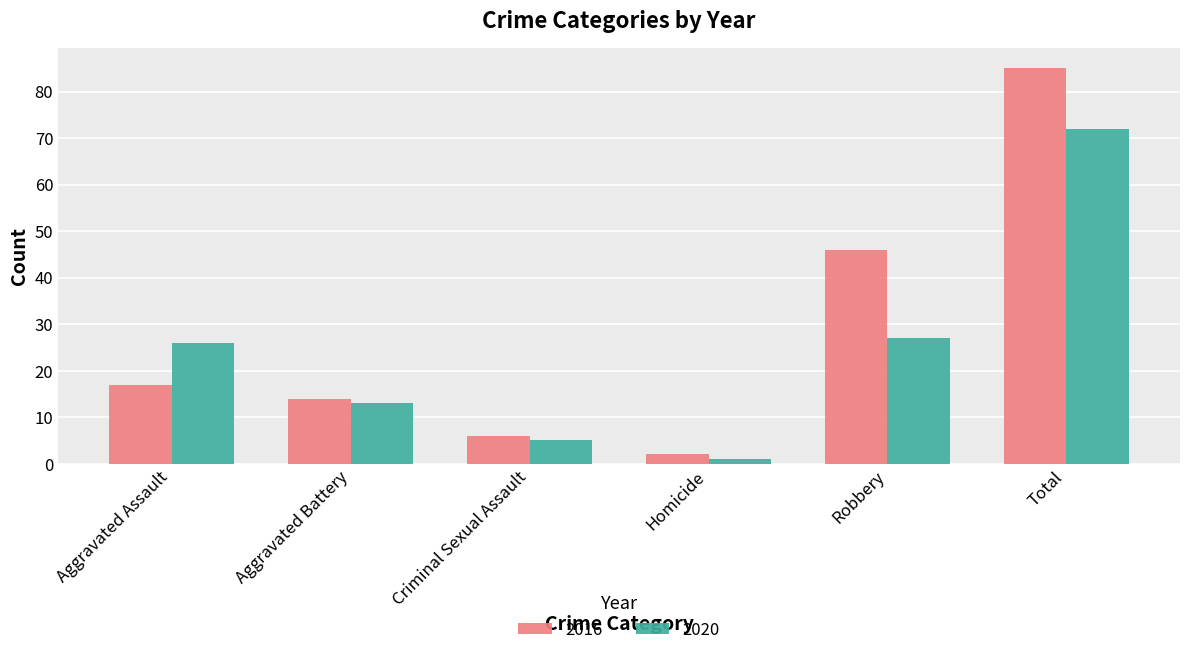

What position from the left is Aggravated Assault?

1